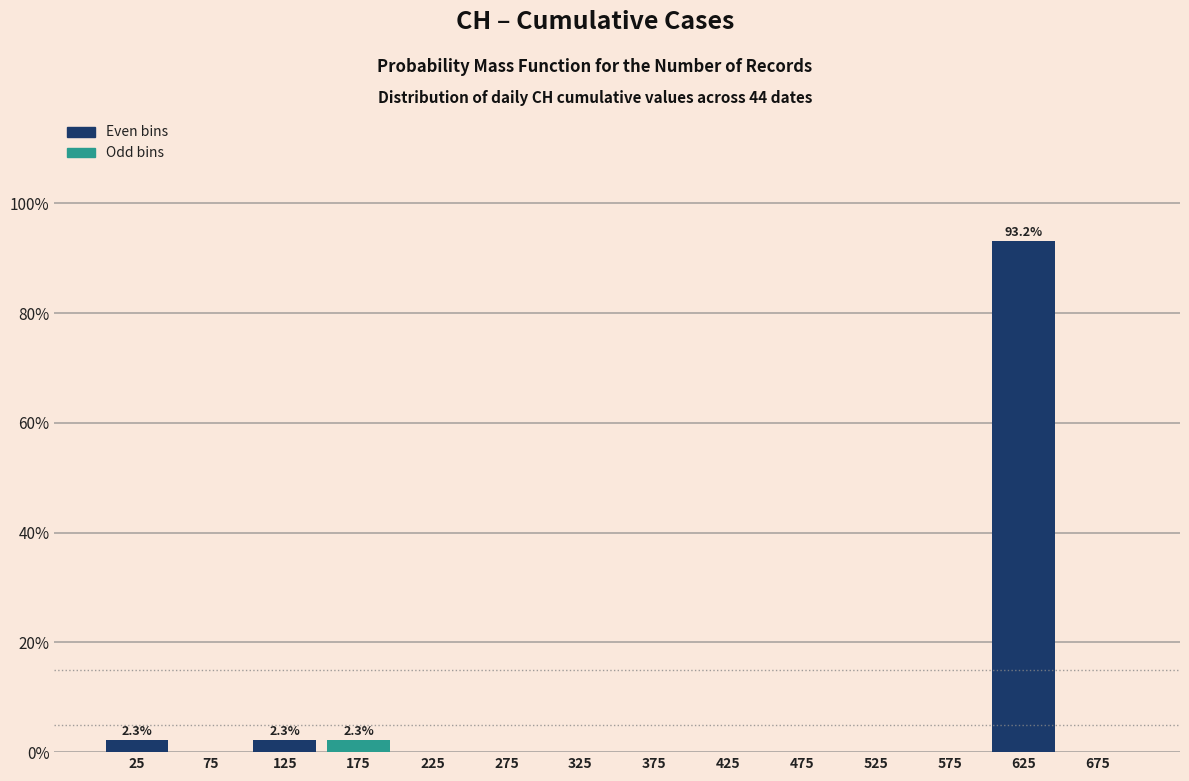

Reading left to right, transcribe all the data shown in this chart.

25=2.3	75=0.0	125=2.3	175=2.3	225=0.0	275=0.0	325=0.0	375=0.0	425=0.0	475=0.0	525=0.0	575=0.0	625=93.2	675=0.0